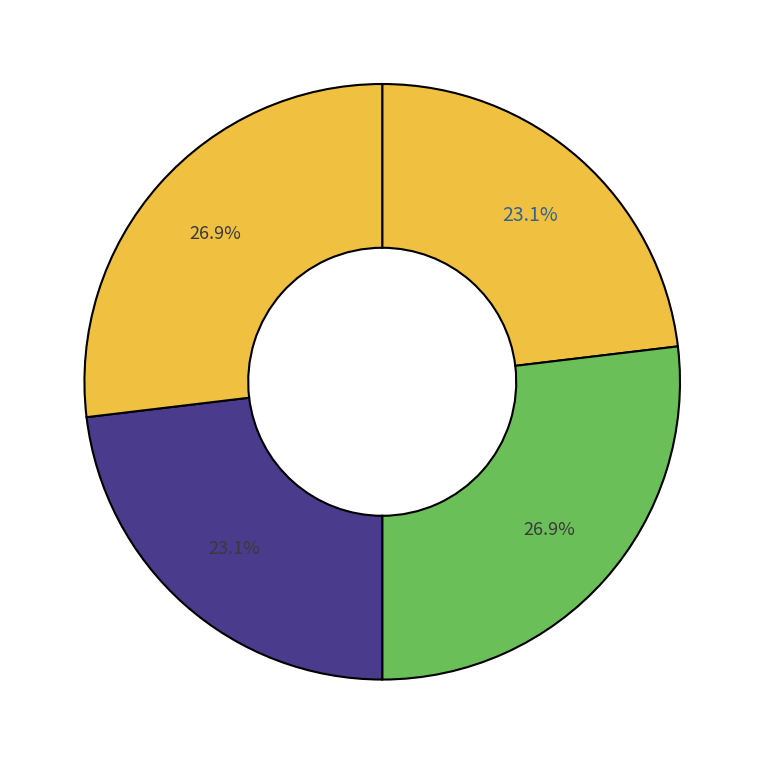

To the nearest percent, what is the average slice percentage?

25%